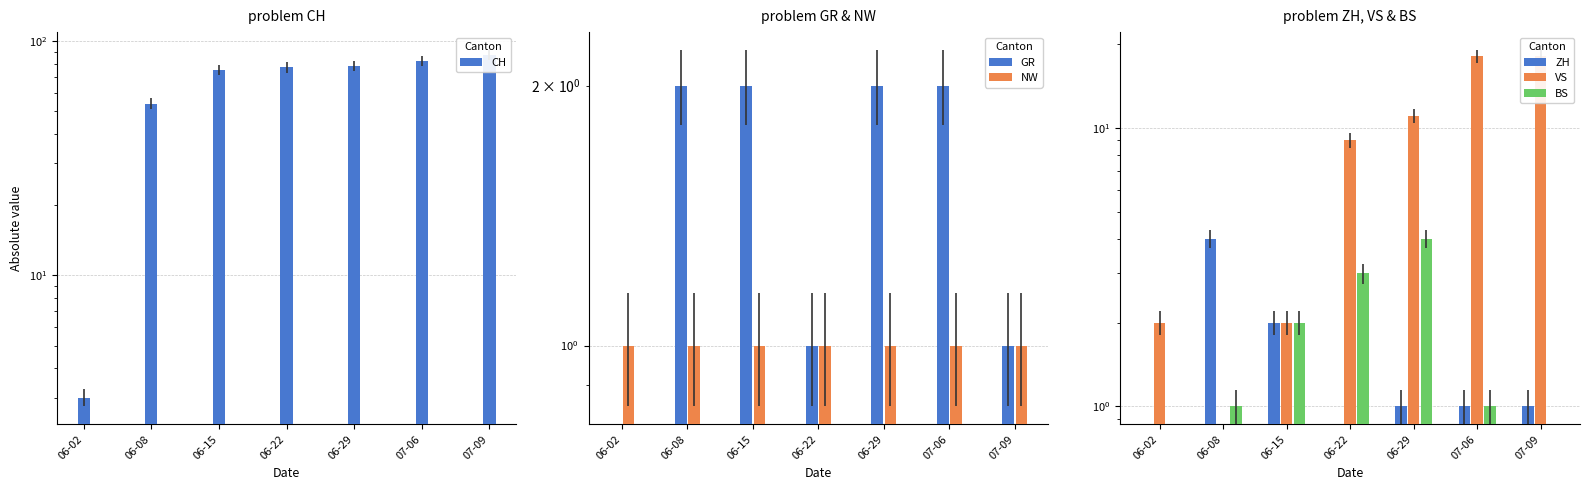

How many groups of bars are there?

7